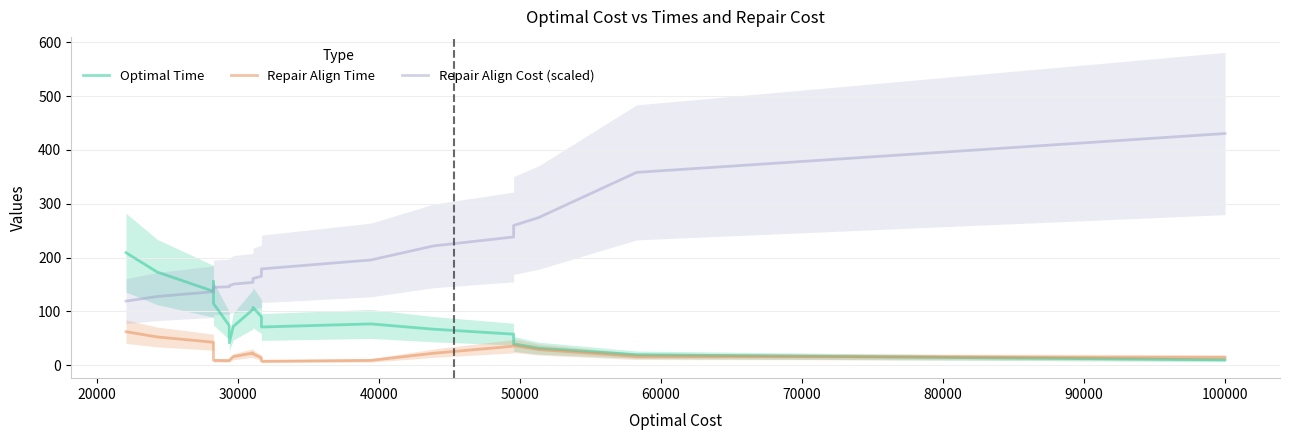

Does the chart display data point markers on the line(s)?

No